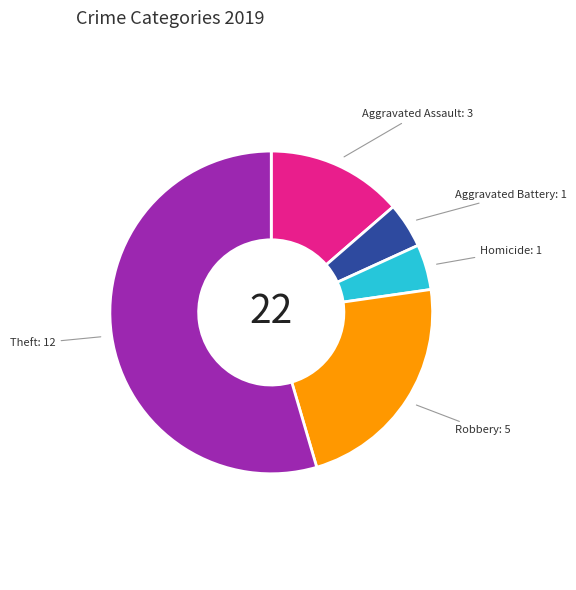

Is it true that Robbery is 11% of the pie?

False